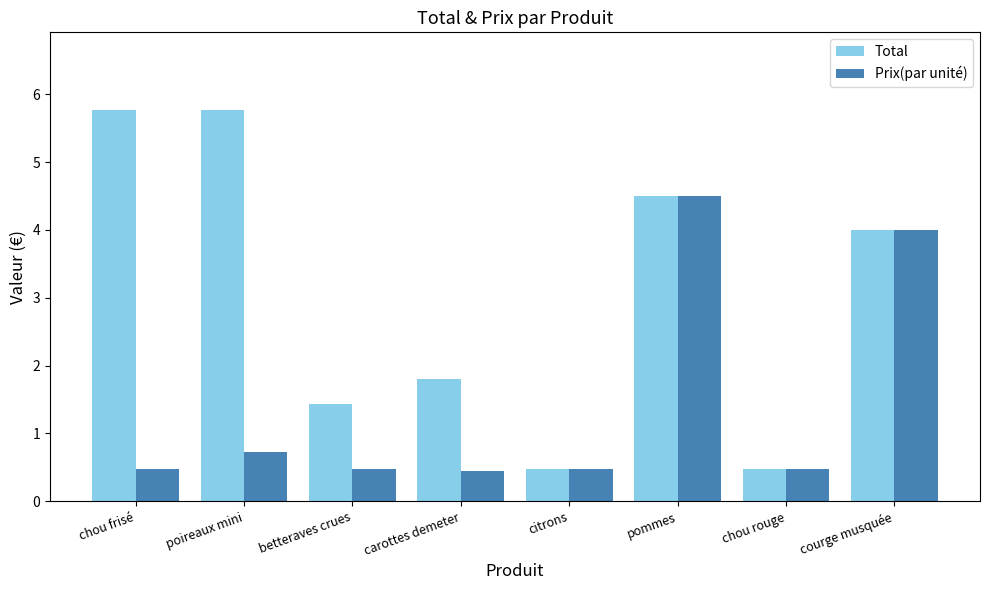

True or false: Prix(par unité) has a value of 0.2 at chou frisé.

False